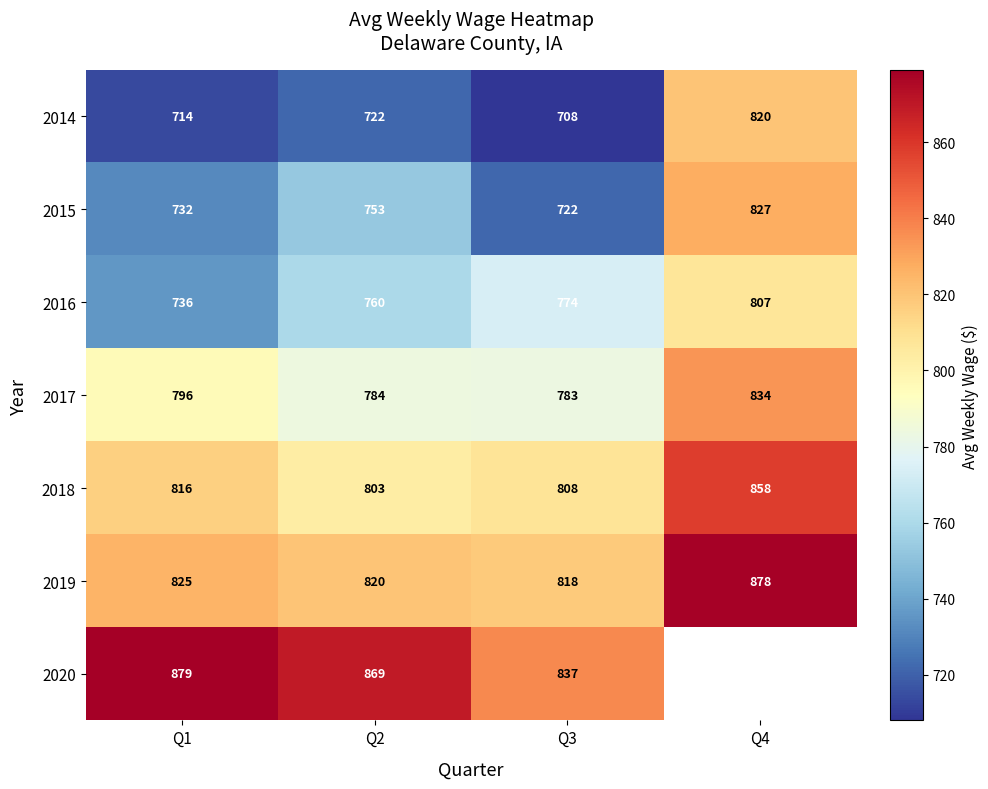

Between Q1 and Q4, which is larger?

Q4